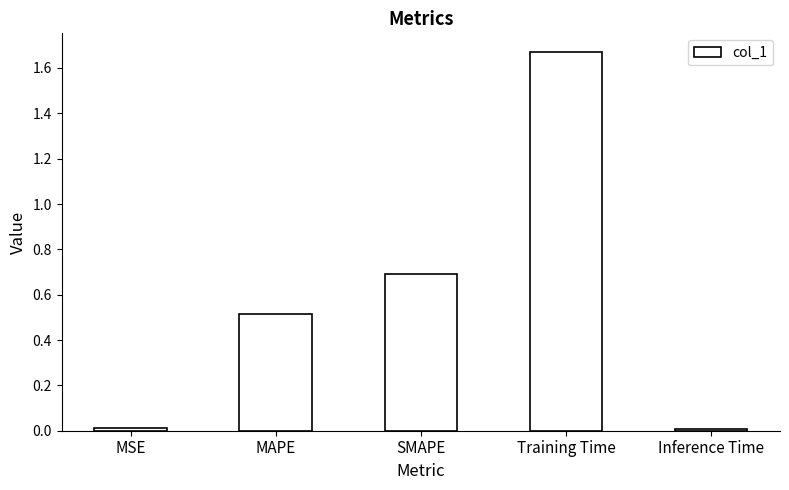

Does the chart contain stacked bars?

No